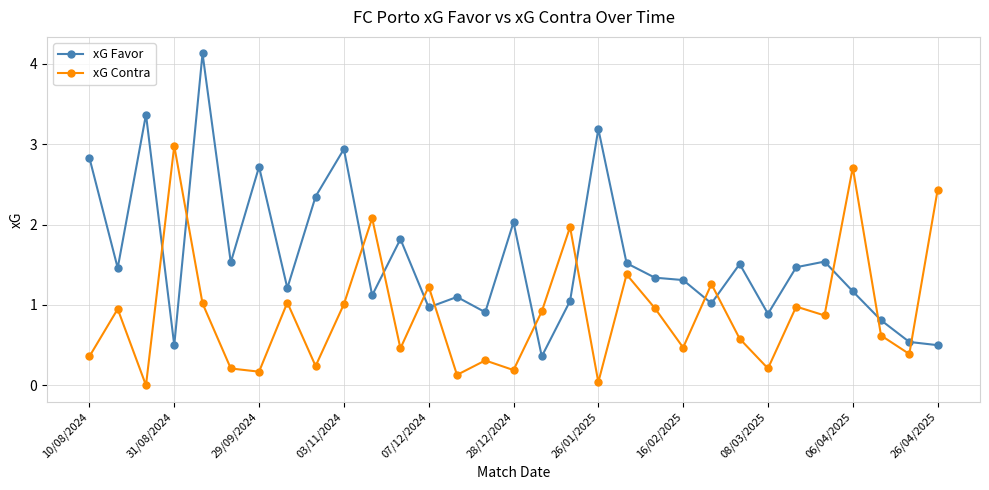

Rank the series by their maximum value, from highest to lowest.

xG Favor, xG Contra